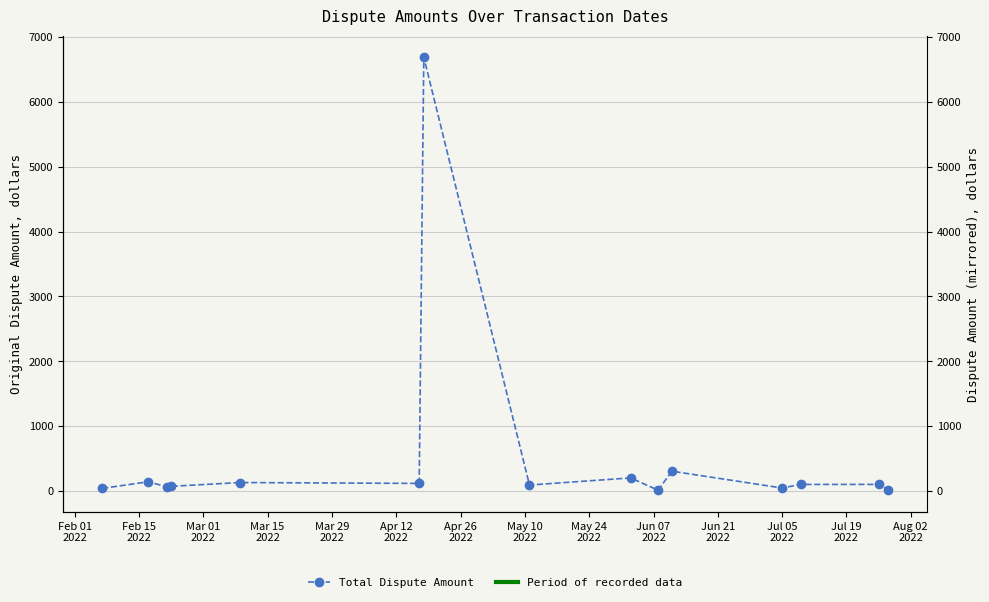

What is the maximum value shown in the chart?

6690.4